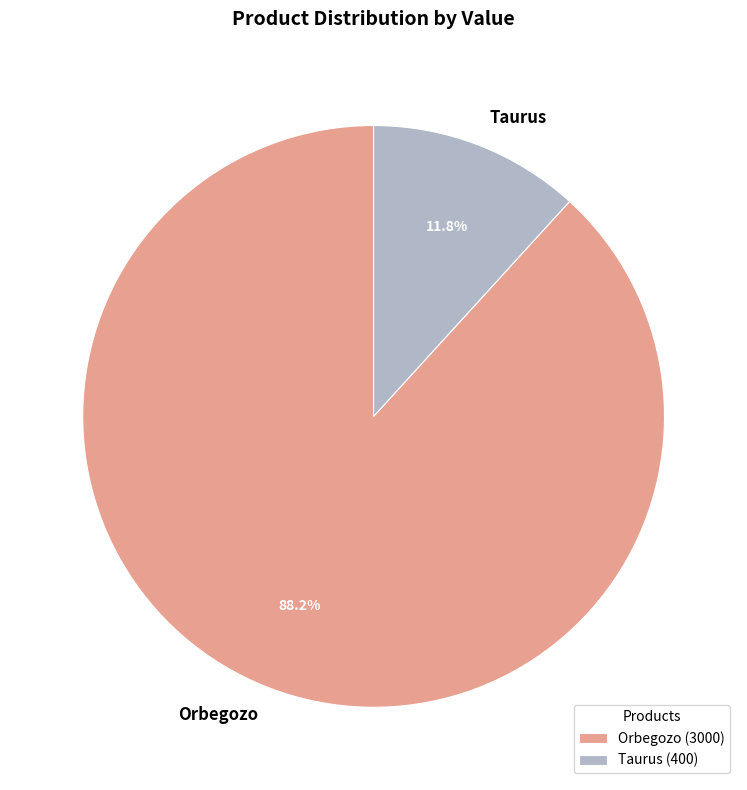

Is it true that Orbegozo is 88% of the pie?

True